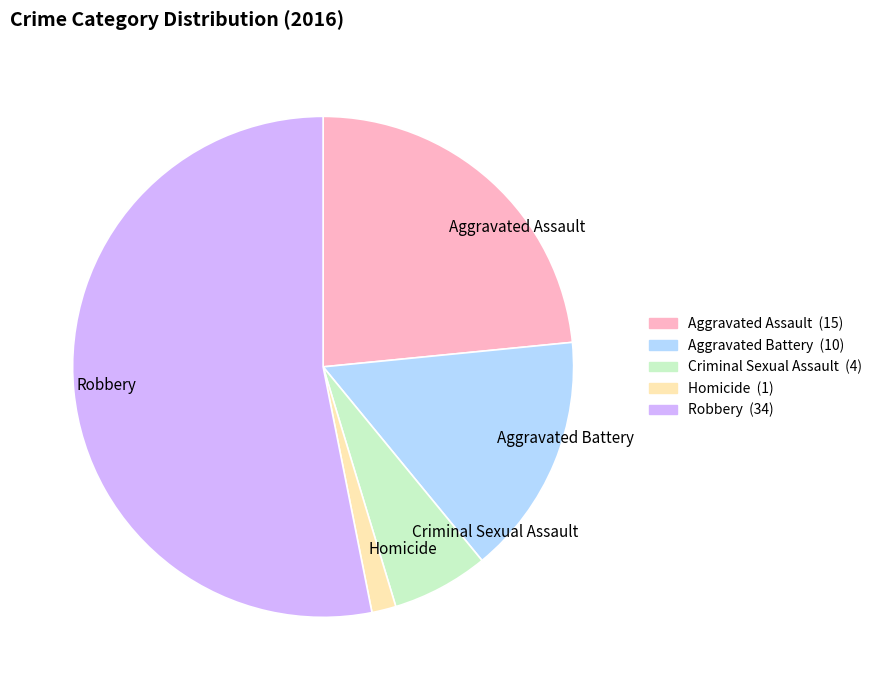

Which category has the biggest portion of the pie?

Robbery